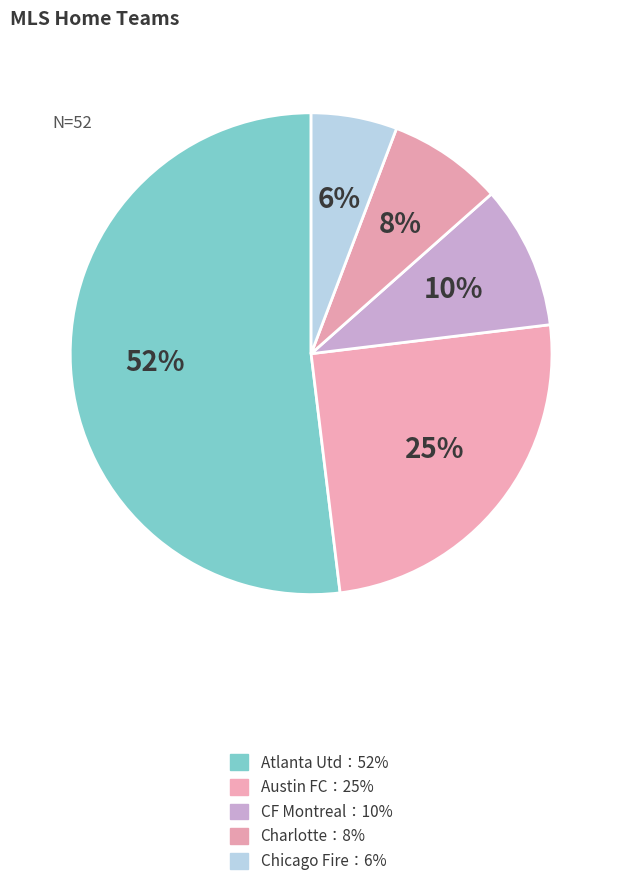

How many slices are in this pie chart?

5